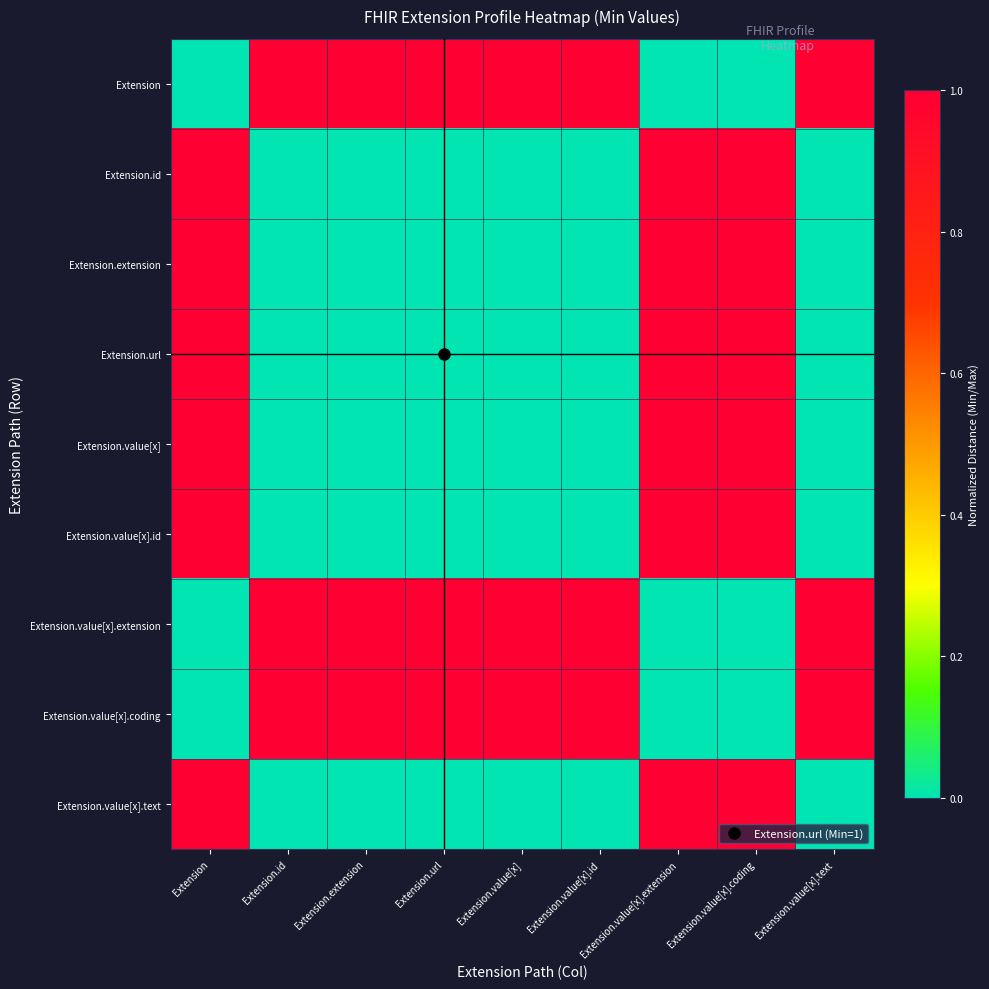

How many series are shown in this chart?

9